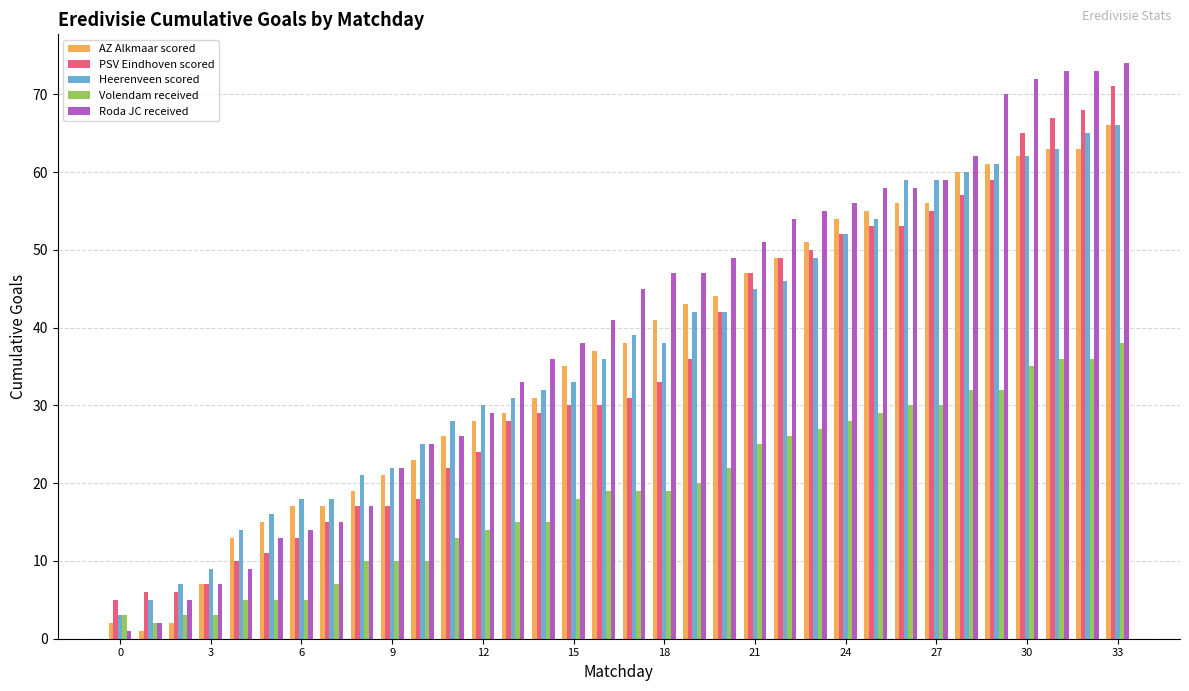

What is the maximum value shown in the chart?

74